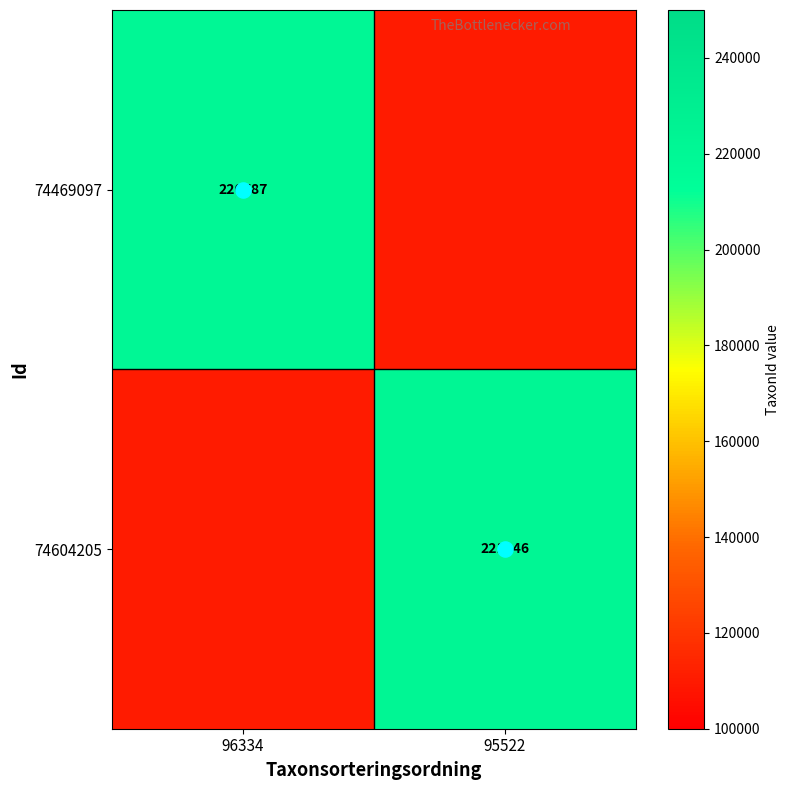

Rank the series at 95522 from lowest to highest value.

74469097, 74604205